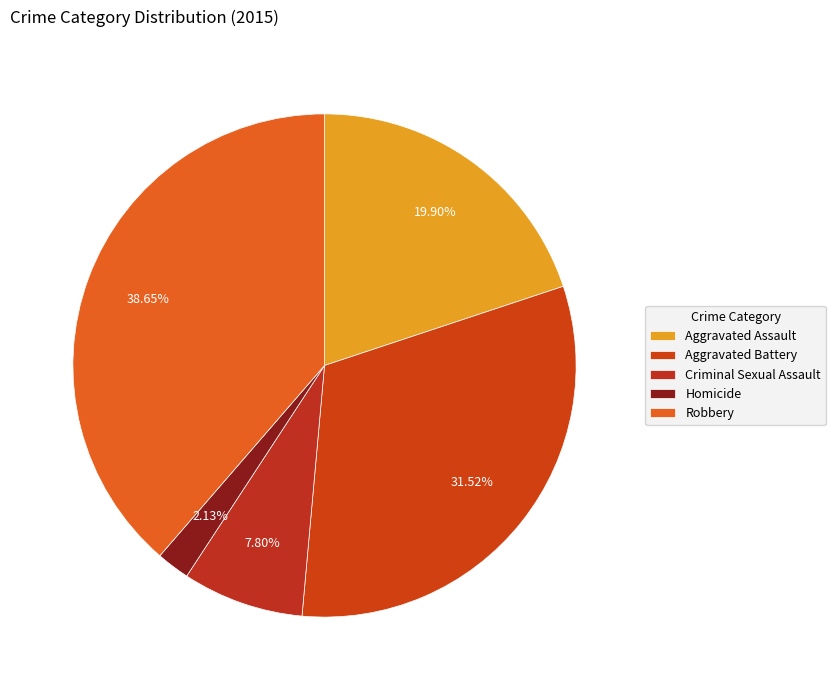

Rank the categories by value from lowest to highest.

Homicide, Criminal Sexual Assault, Aggravated Assault, Aggravated Battery, Robbery